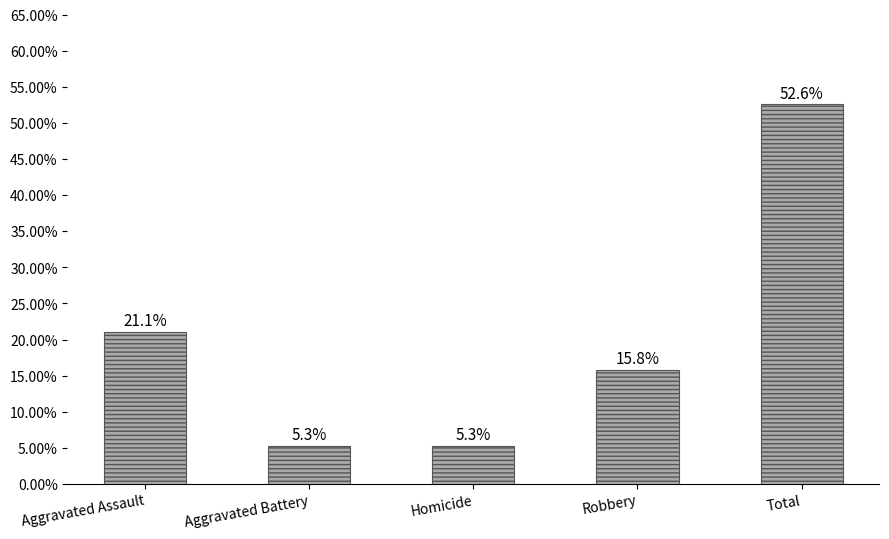

How many data points are less than 15?

2